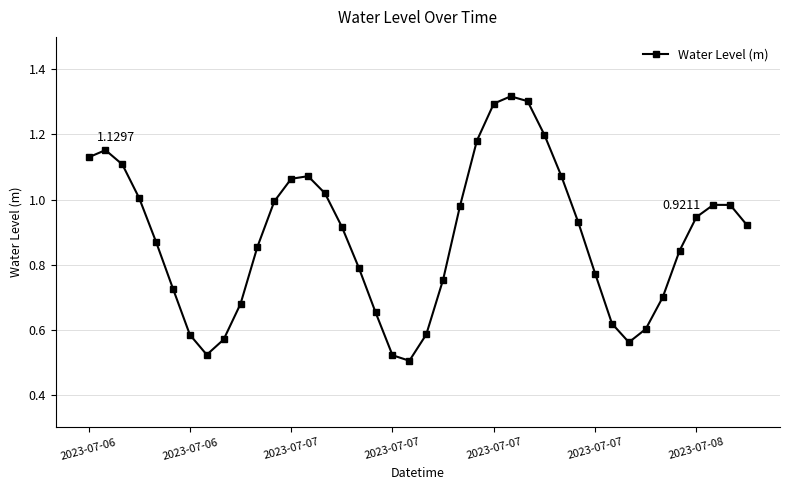

True or false: there are more than 2 points higher than both neighbors.

True